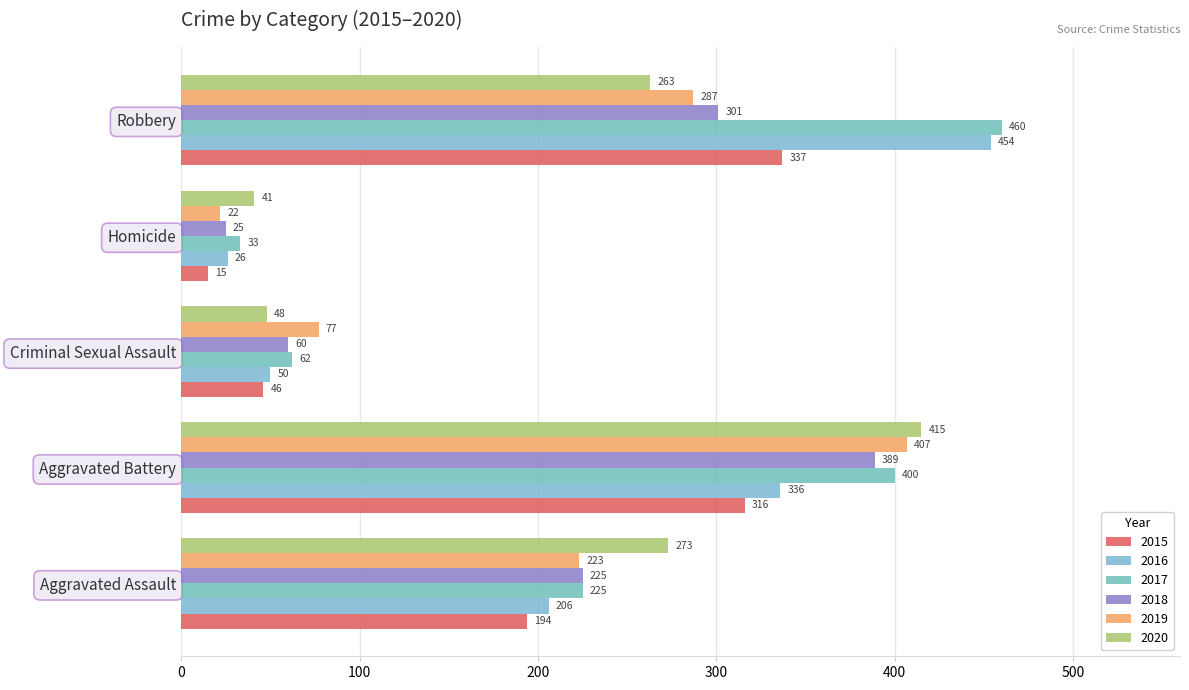

How many data points in 2015 are less than 194?

2